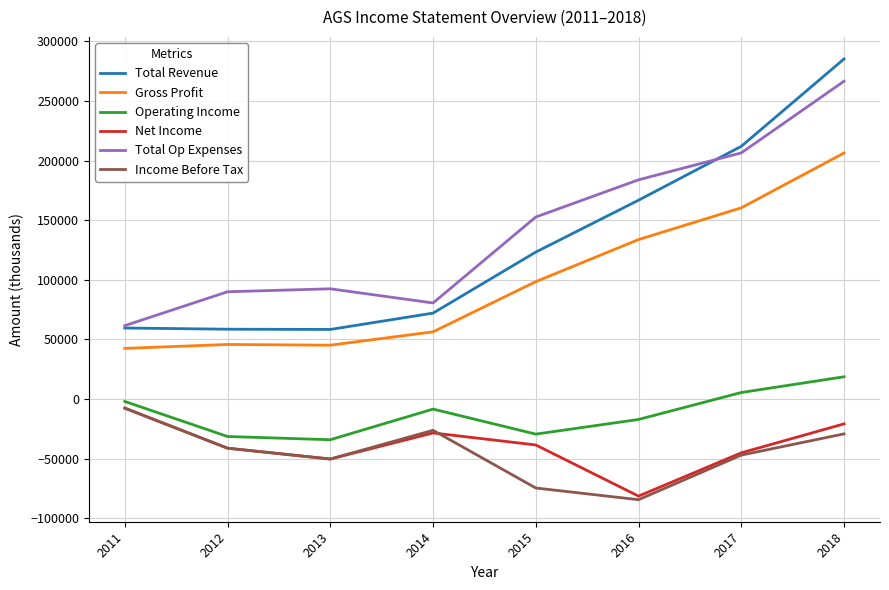

True or false: Total Revenue and Net Income cross at least once.

False